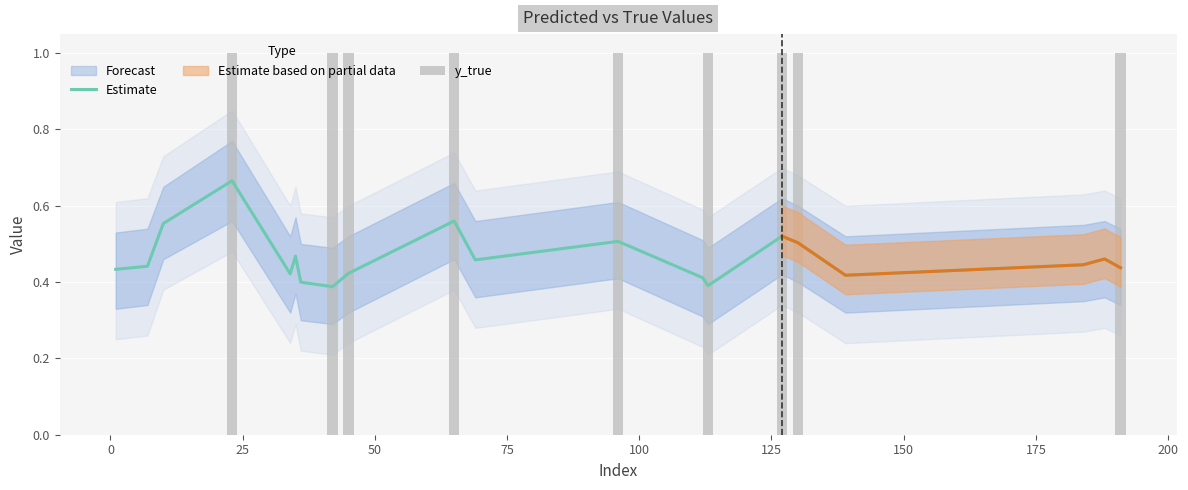

What is the minimum value for Estimate?

0.4